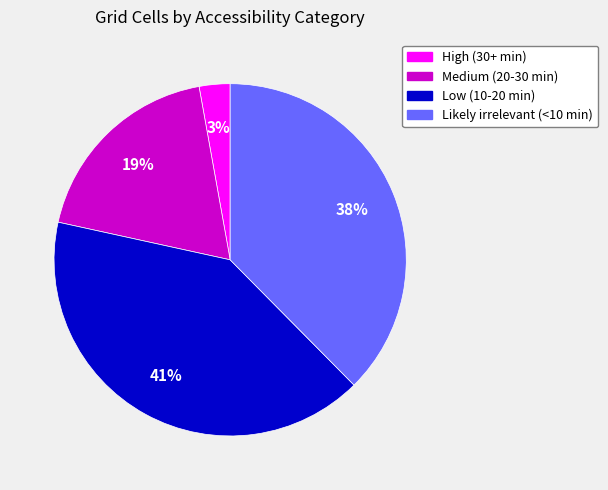

What percentage is the High (30+ min) slice, to the nearest percent?

3%